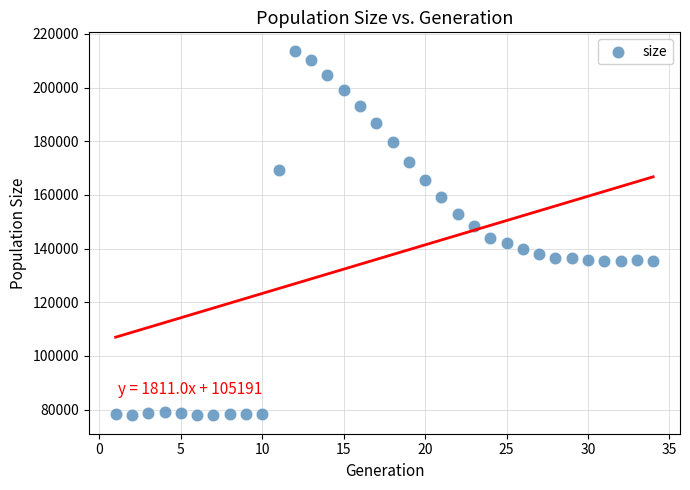

What is the range of X values (max minus min)?

33